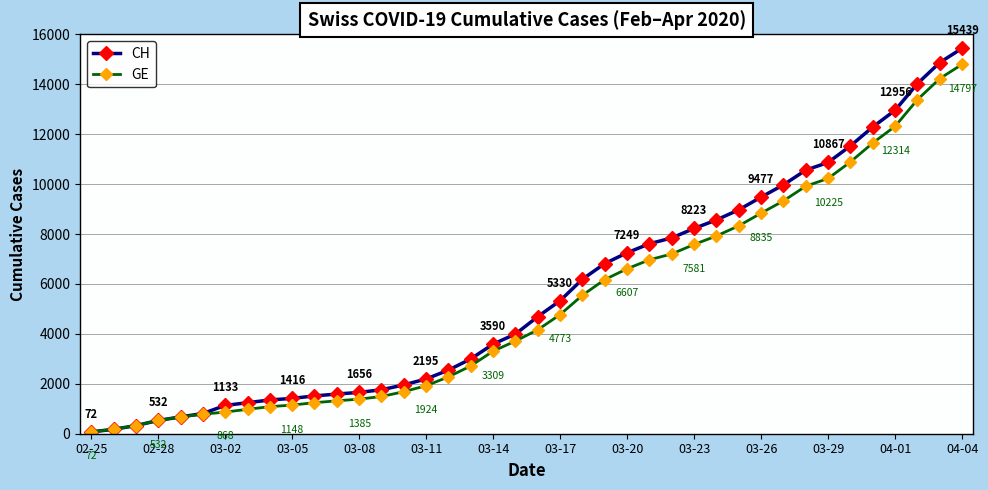

What is the greatest value displayed?

15439